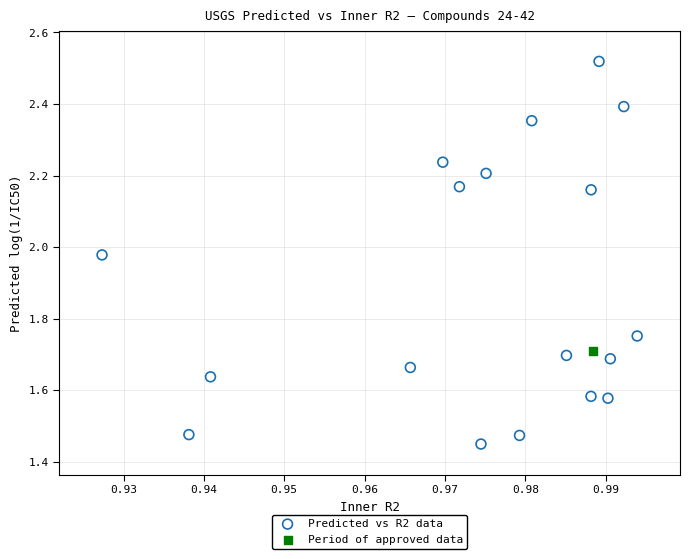

What are all the series names shown in the legend?

Predicted vs R2 data, Period of approved data